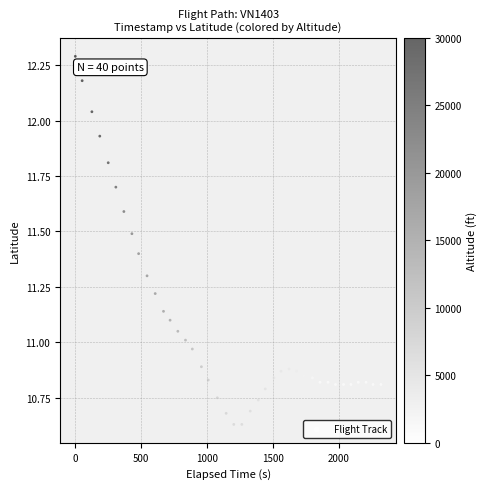

What is the range of X values (max minus min)?

2322.0